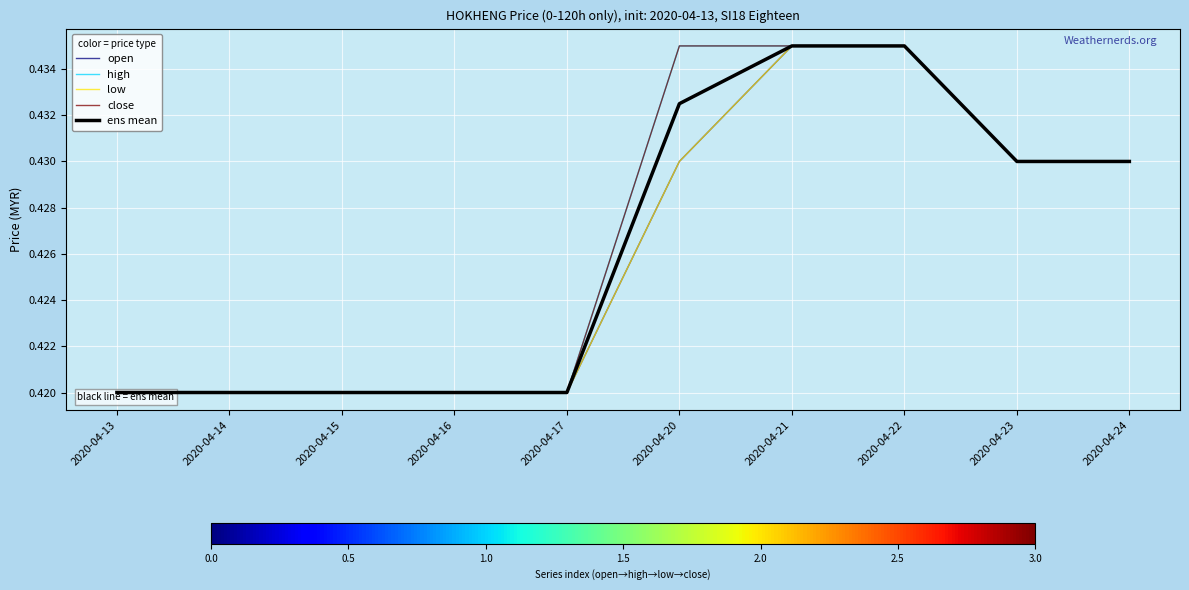

How many low values are between 0 and 1?

10